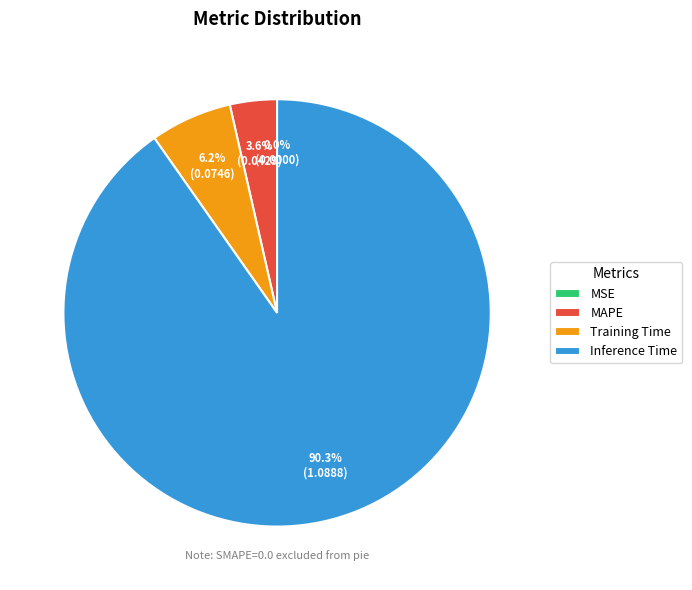

True or false: Training Time accounts for 1% of the total.

False